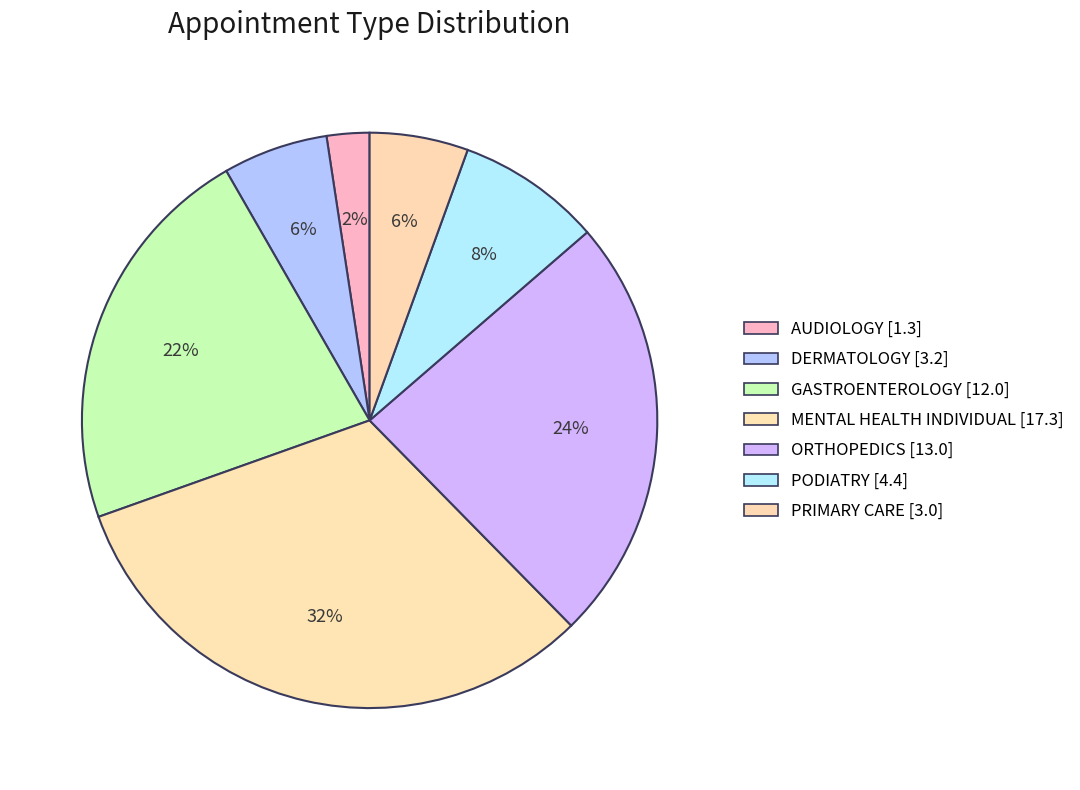

To the nearest percent, what is the combined percentage of GASTROENTEROLOGY and ORTHOPEDICS?

46%